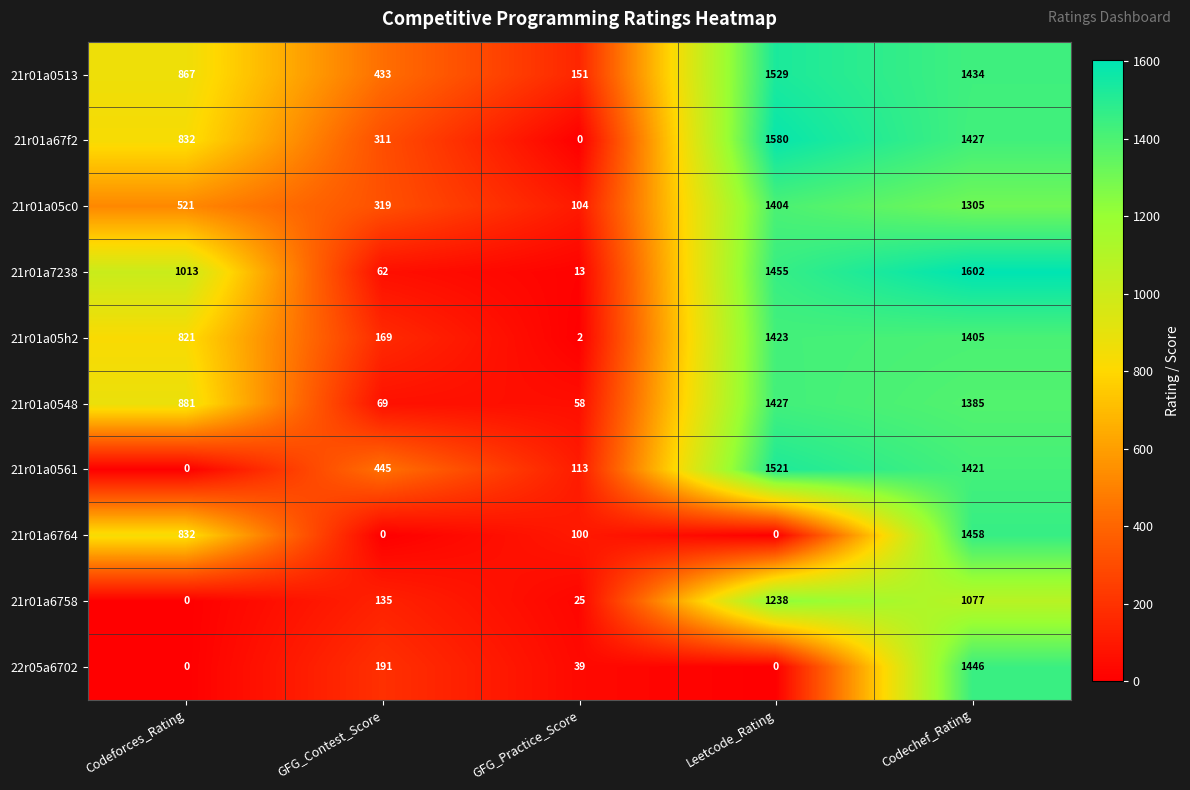

True or false: 21r01a0561 has a value of 0 at Codeforces_Rating.

True